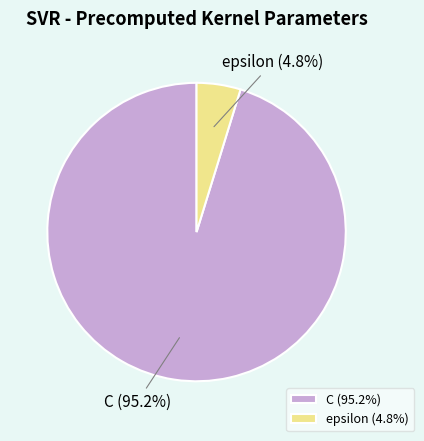

To the nearest percent, what percentage of the pie is C?

95%